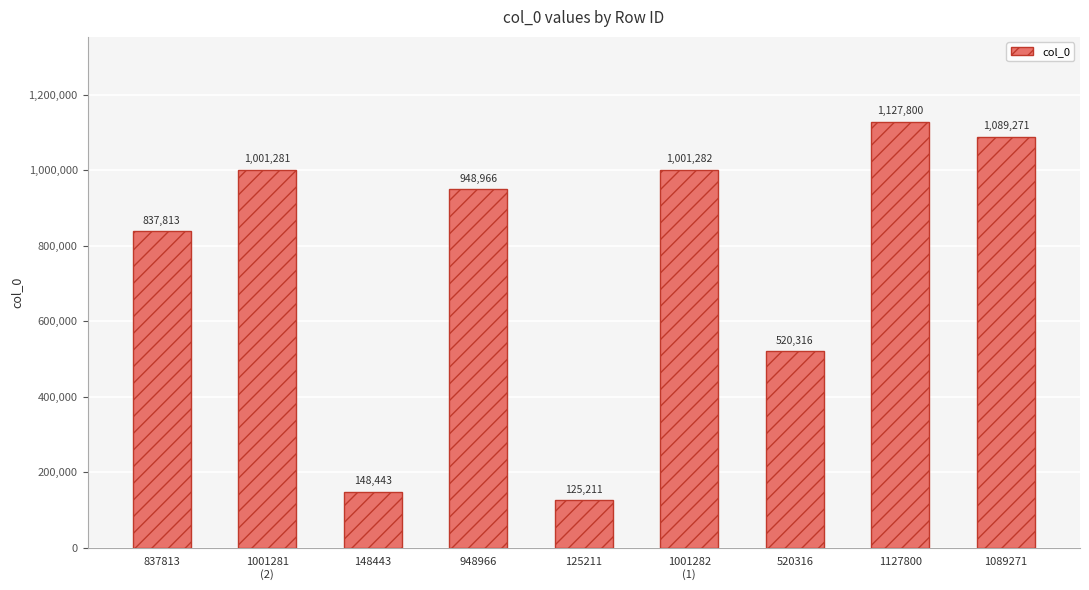

What value does the data have at 1001281
(2), to the nearest 50?

1001300